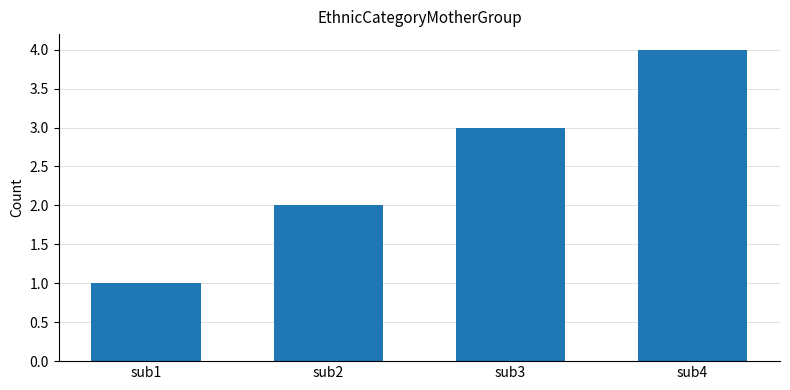

What is the sum of all values?

10